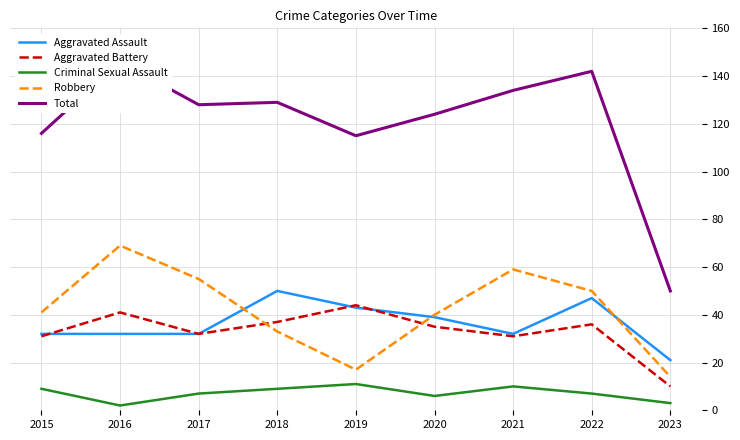

What is the spread (max minus min) of values at 2017?

121